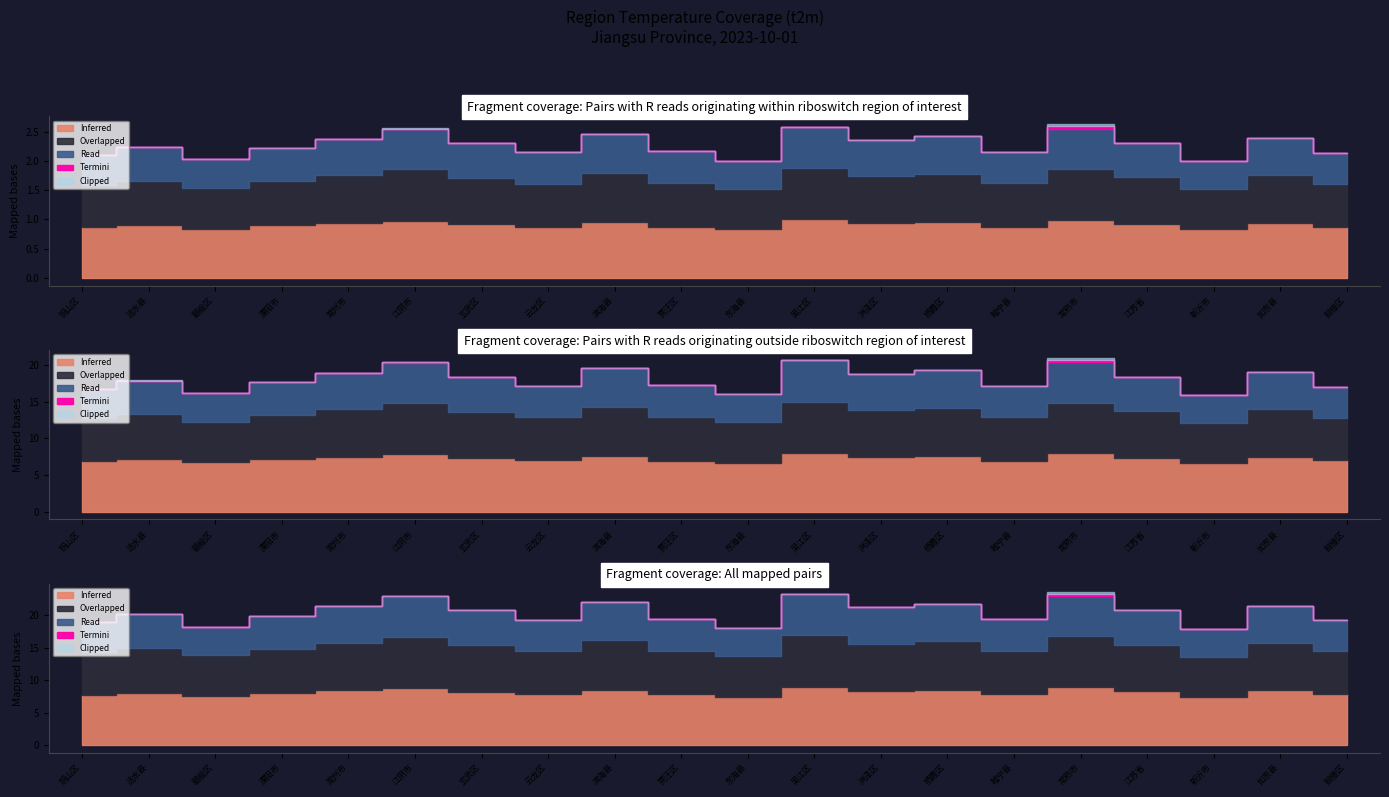

True or false: Termini has a value of -0.4 at 常州市.

False